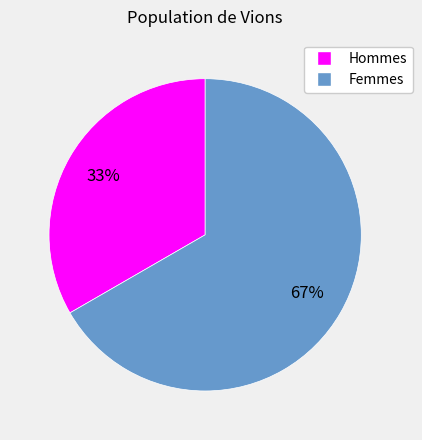

To the nearest percent, what is the combined percentage of Hommes and Femmes?

100%